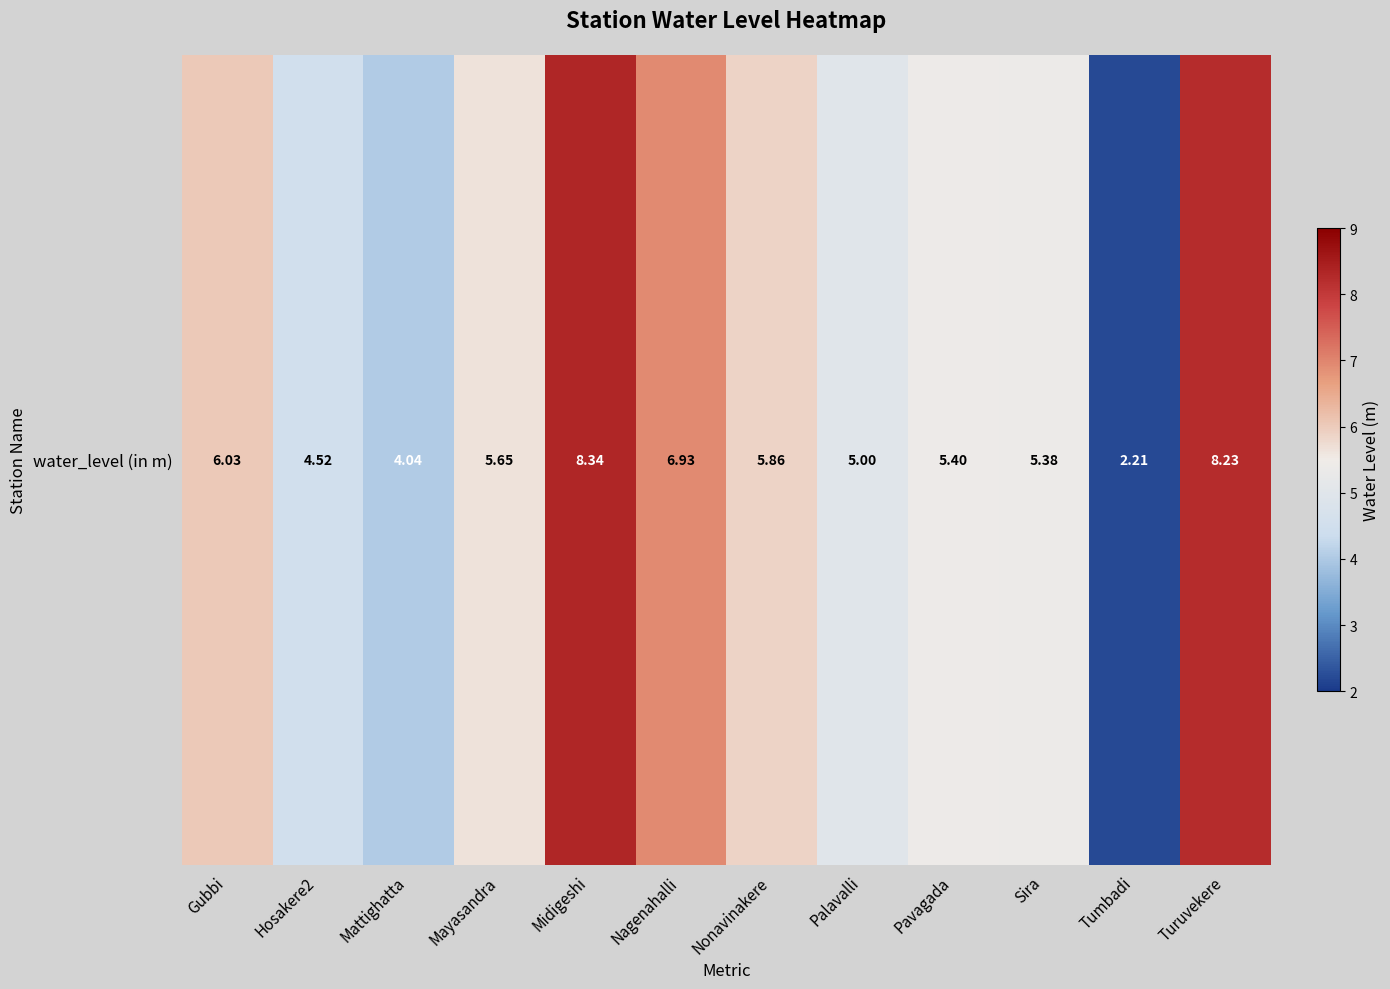

How many distinct data groups are displayed?

1